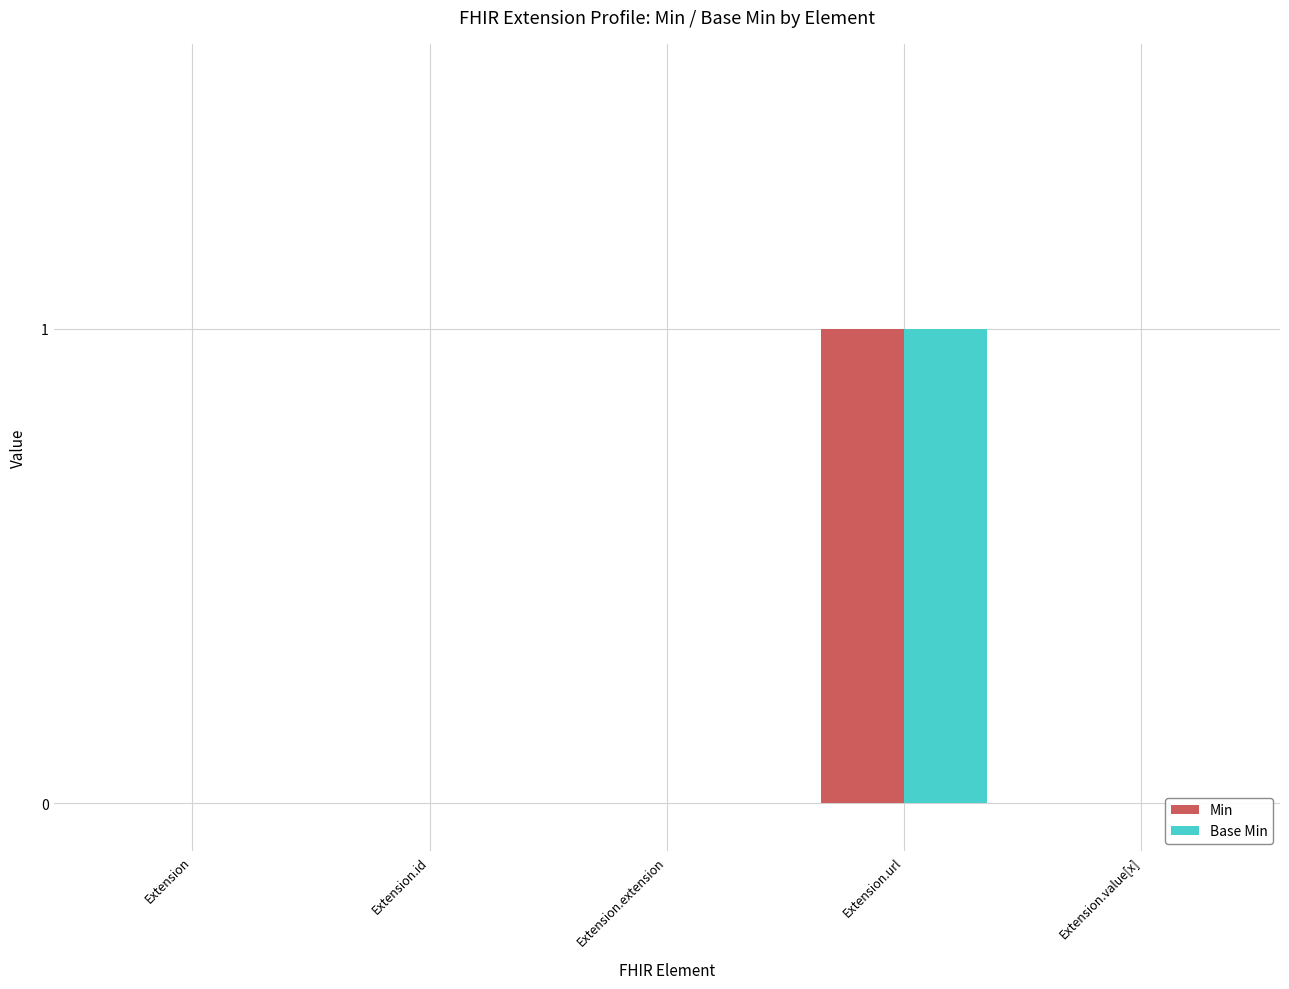

Rank the categories by Min value from lowest to highest.

Extension, Extension.id, Extension.extension, Extension.value[x], Extension.url